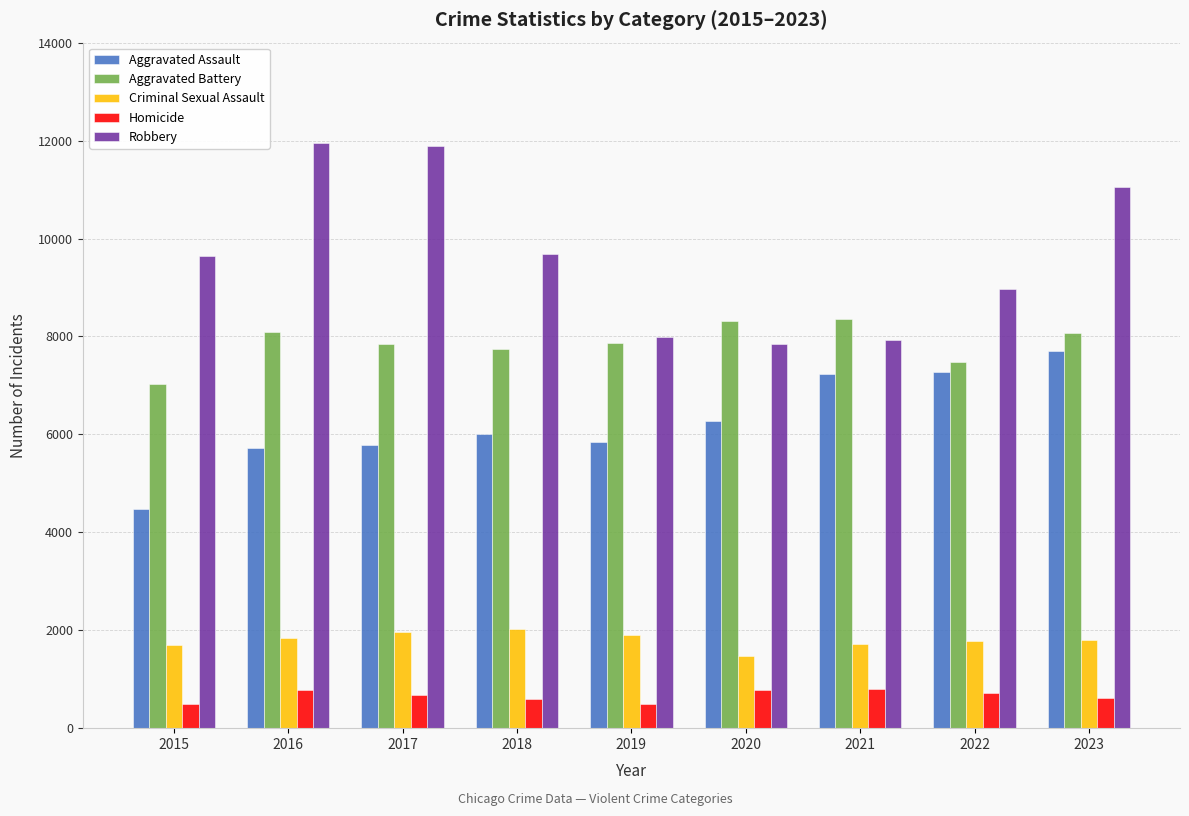

The value of Aggravated Battery at 2022 is 7488. True or false?

True